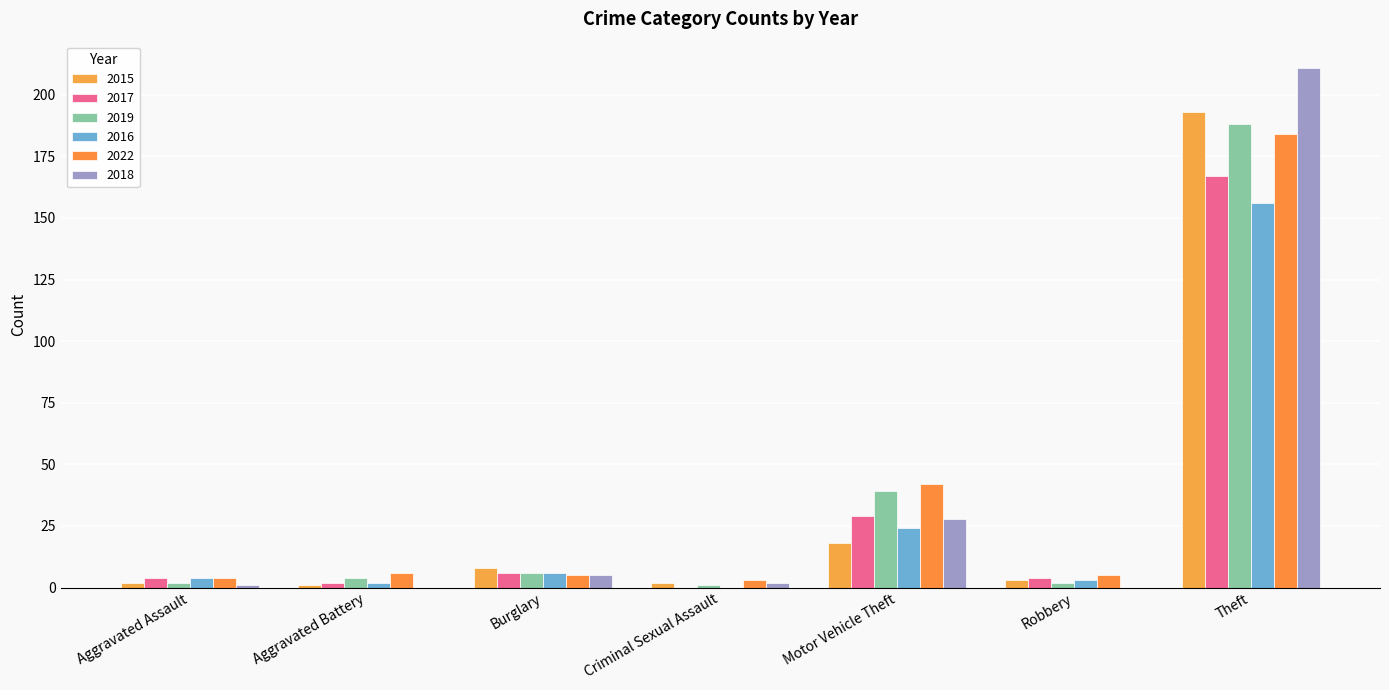

Reading right to left, list all the values displayed in this chart.

2015: 193	3	18	2	8	1	2
2017: 167	4	29	0	6	2	4
2019: 188	2	39	1	6	4	2
2016: 156	3	24	0	6	2	4
2022: 184	5	42	3	5	6	4
2018: 211	0	28	2	5	0	1